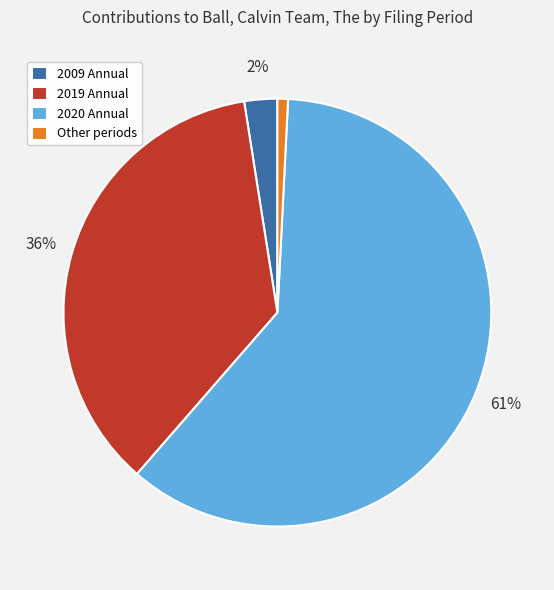

Which slice is the largest?

2020 Annual